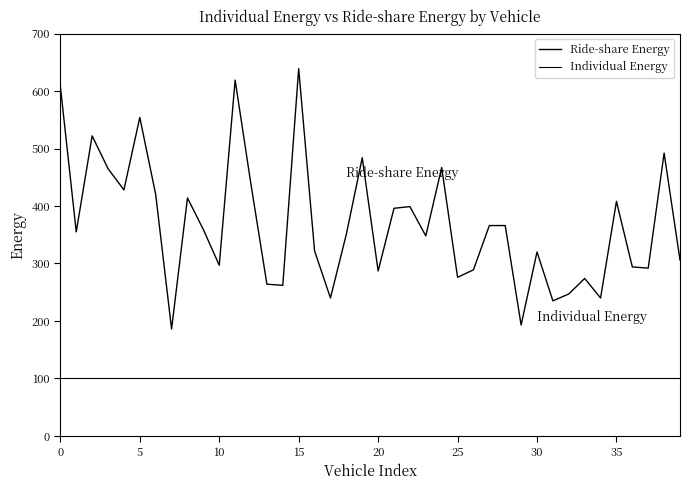

In Ride-share Energy, how many points are lower than both neighbors (excluding endpoints)?

13